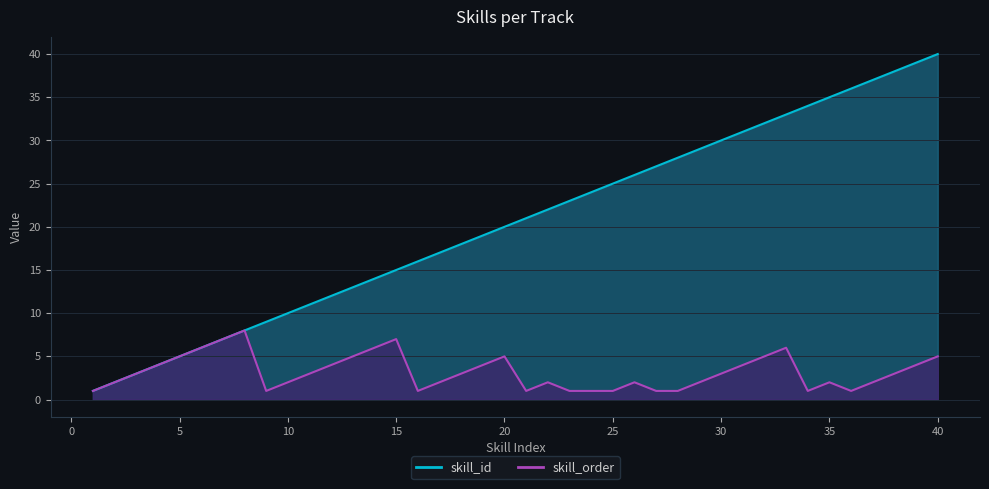

In skill_order, how many points are higher than both neighbors (excluding endpoints)?

7